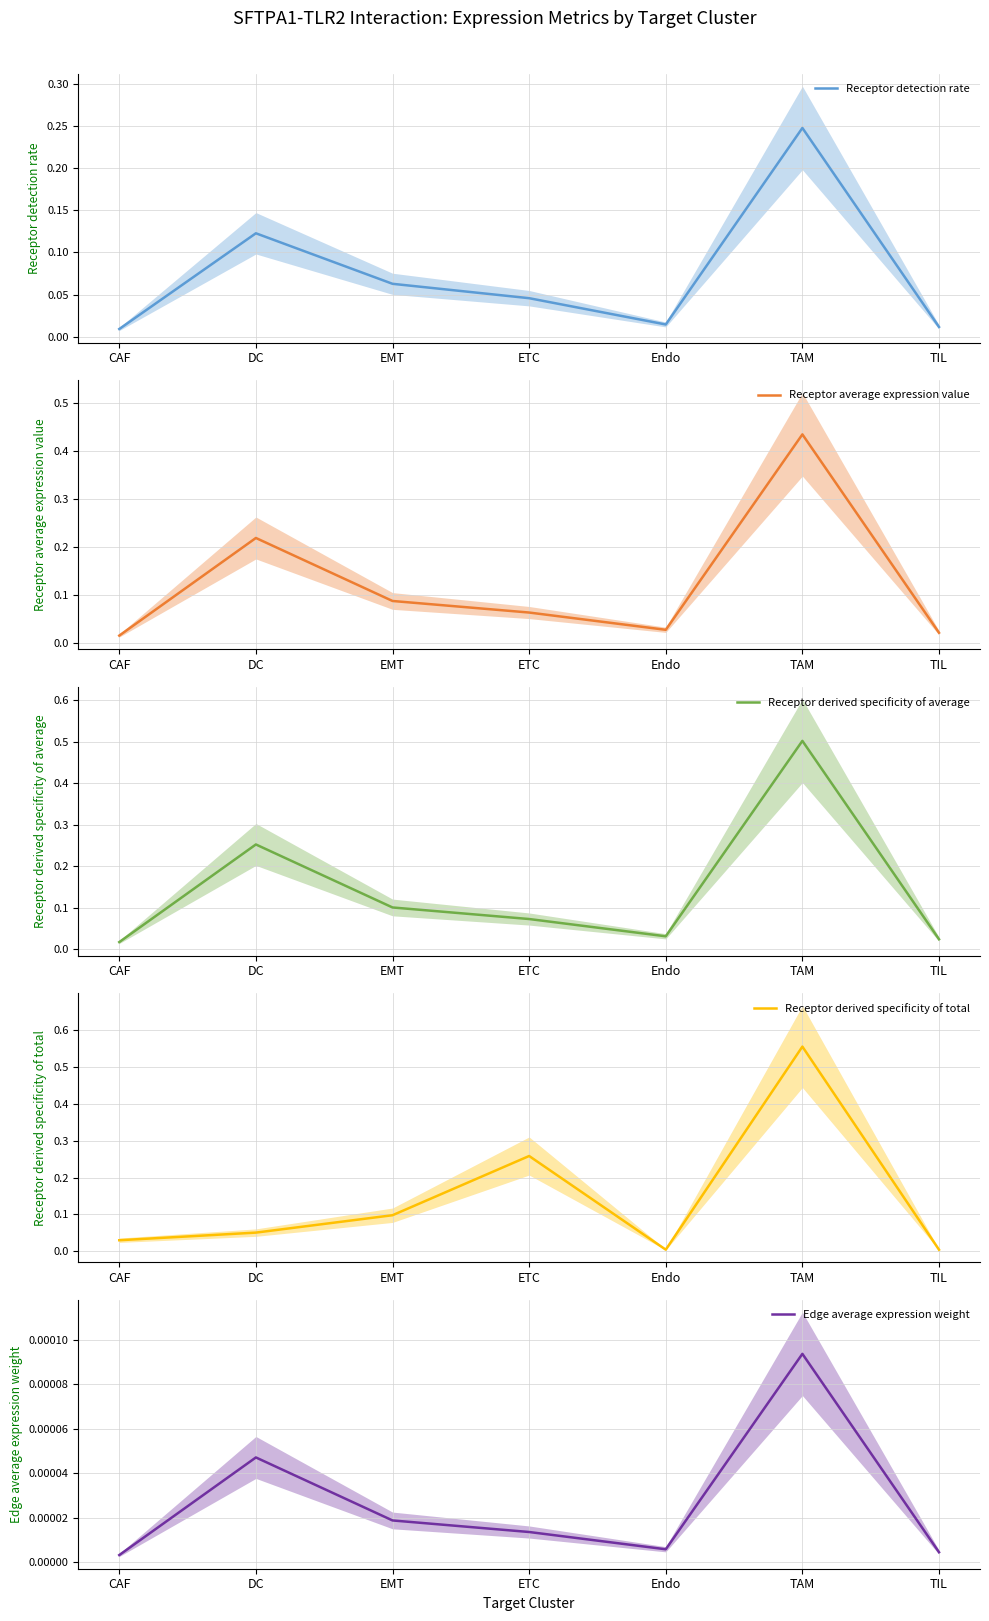

What are all the series names shown in the legend?

Receptor detection rate, Receptor average expression value, Receptor derived specificity of average, Receptor derived specificity of total, Edge average expression weight